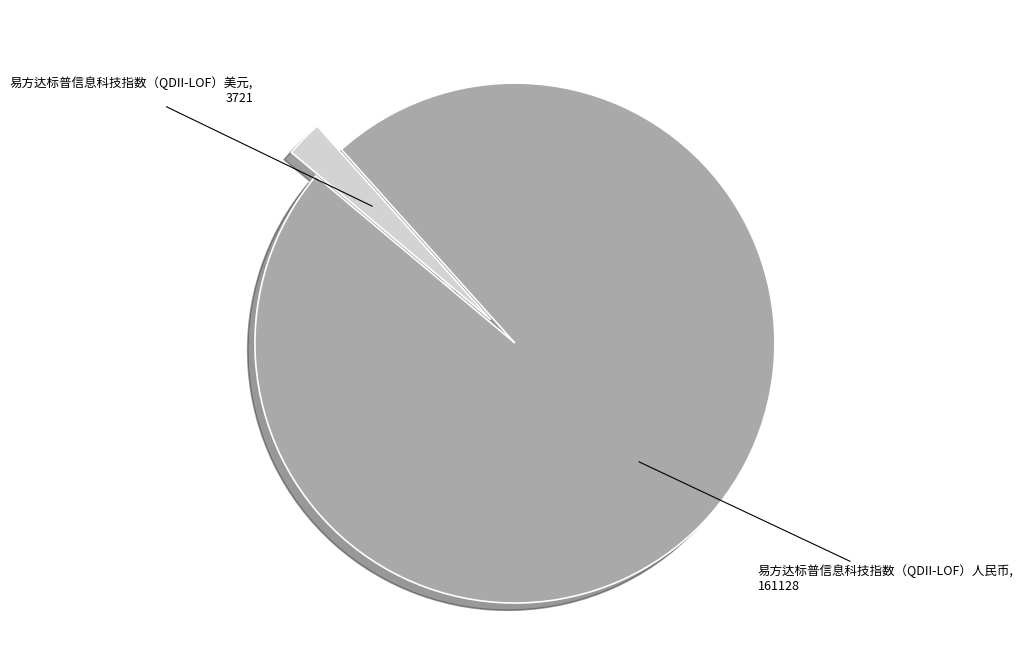

Does 易方达标普信息科技指数（QDII-LOF）美元 account for over 50% of the chart?

No